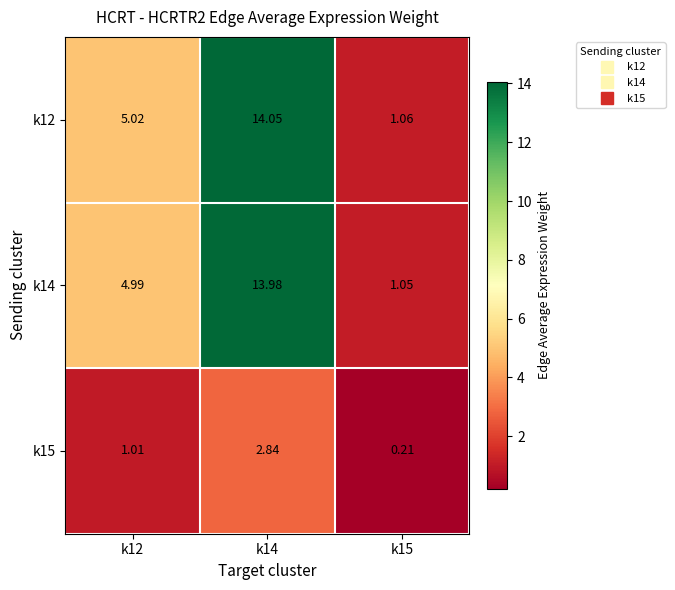

Is the value of k14 at k15 greater than the value of k12 at k12?

No